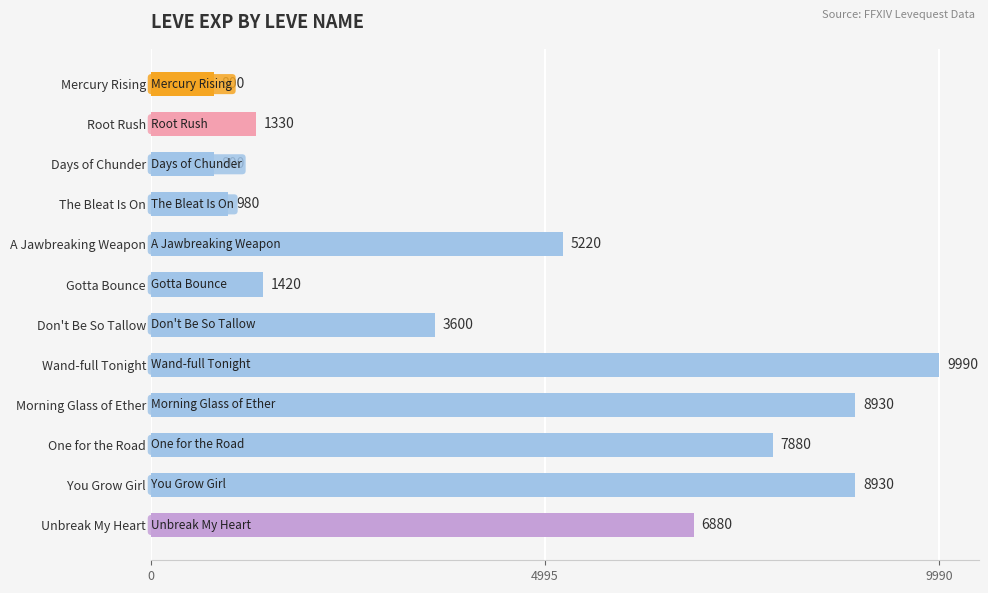

Read the value at Wand-full Tonight.

9990